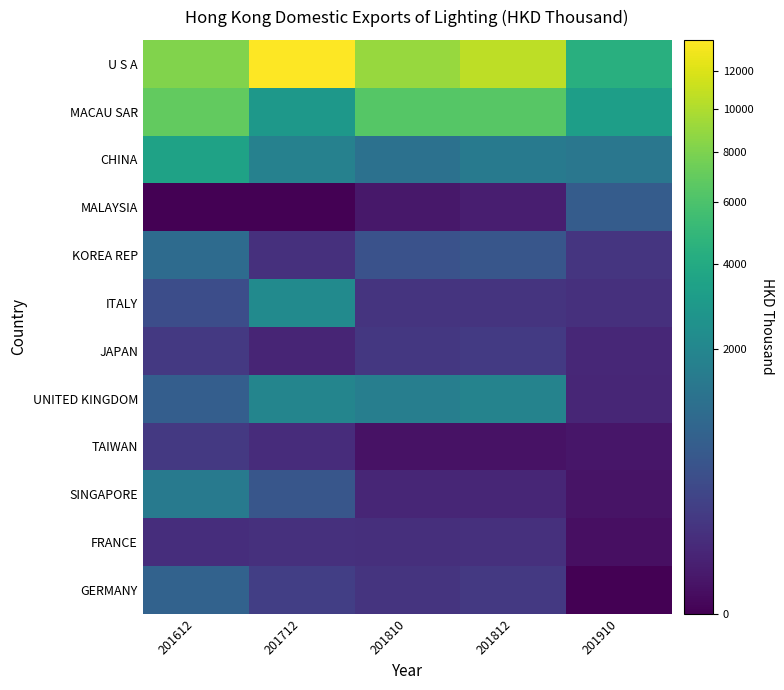

Rank the series by their maximum value, from lowest to highest.

FRANCE, TAIWAN, JAPAN, MALAYSIA, GERMANY, KOREA REP, SINGAPORE, UNITED KINGDOM, ITALY, CHINA, MACAU SAR, U S A